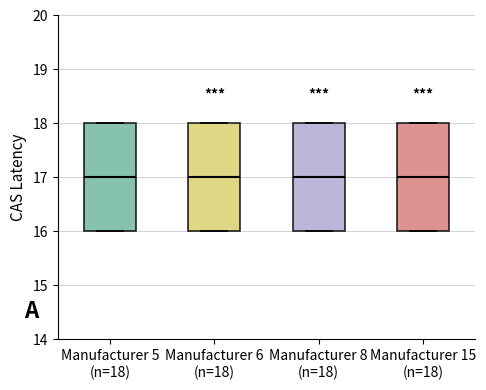

Reading left to right, transcribe this box plot: for each box, give where its median line is, the range the box spans, and where its two whiskers end, as read against the y-axis. The values are not printed on the chart, so give them approximately, as read against the axis.

Manufacturer 5 (n=18): median 17, box 16 to 18, whiskers 16 to 18
Manufacturer 6 (n=18): median 17, box 16 to 18, whiskers 16 to 18
Manufacturer 8 (n=18): median 17, box 16 to 18, whiskers 16 to 18
Manufacturer 15 (n=18): median 17, box 16 to 18, whiskers 16 to 18